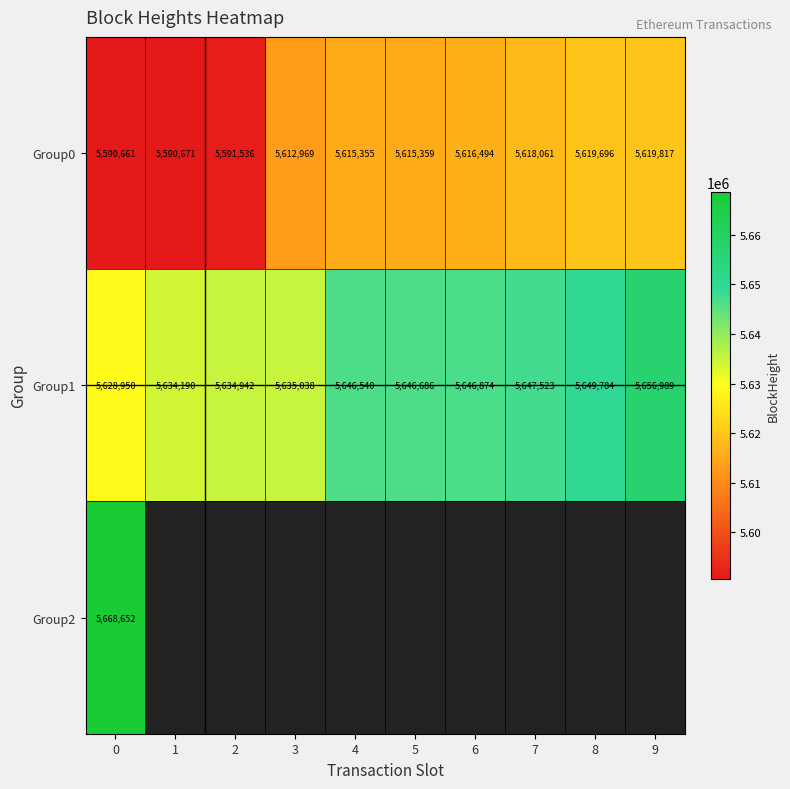

What is the sum of the Group1 values at 4 and 2?

11281482